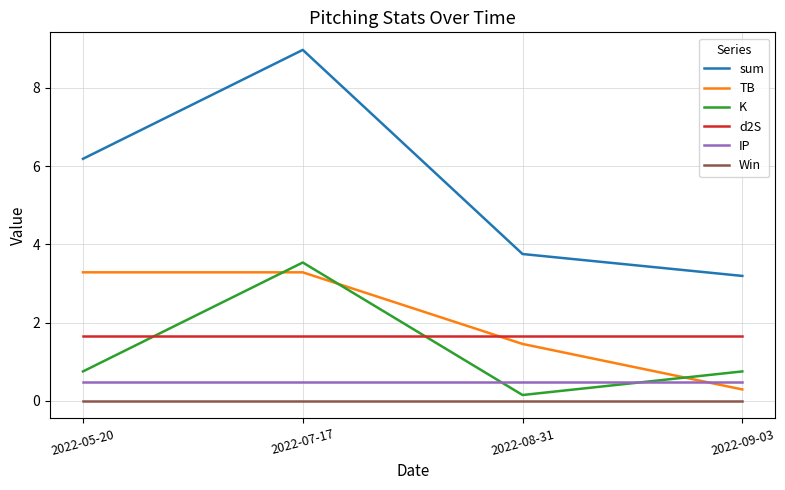

Does the chart display data point markers on the line(s)?

No